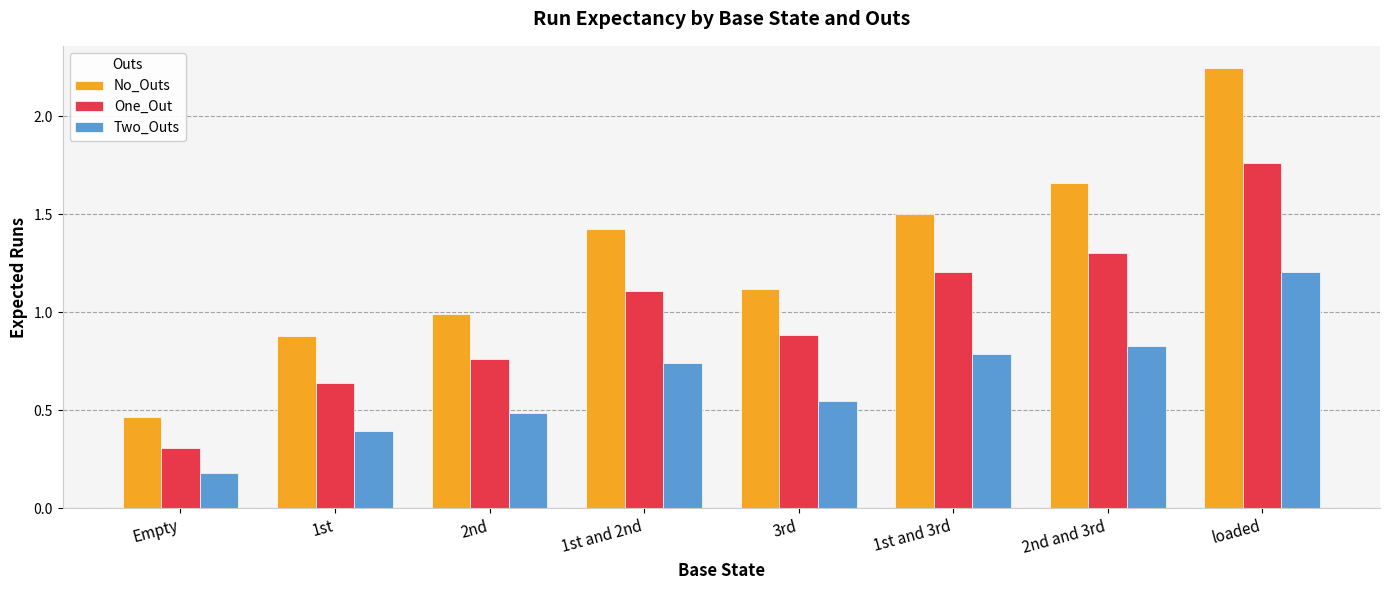

Is the value of Two_Outs at 3rd greater than the value of One_Out at 2nd?

No